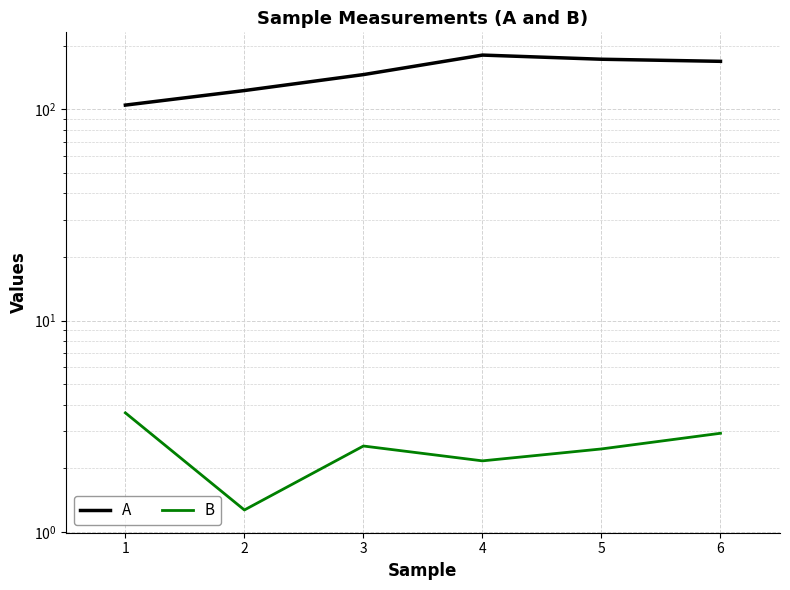

Reading left to right, transcribe all the data shown in this chart.

A: 104.7	122.7	146.0	180.6	172.6	168.7
B: 3.7	1.3	2.5	2.2	2.5	2.9